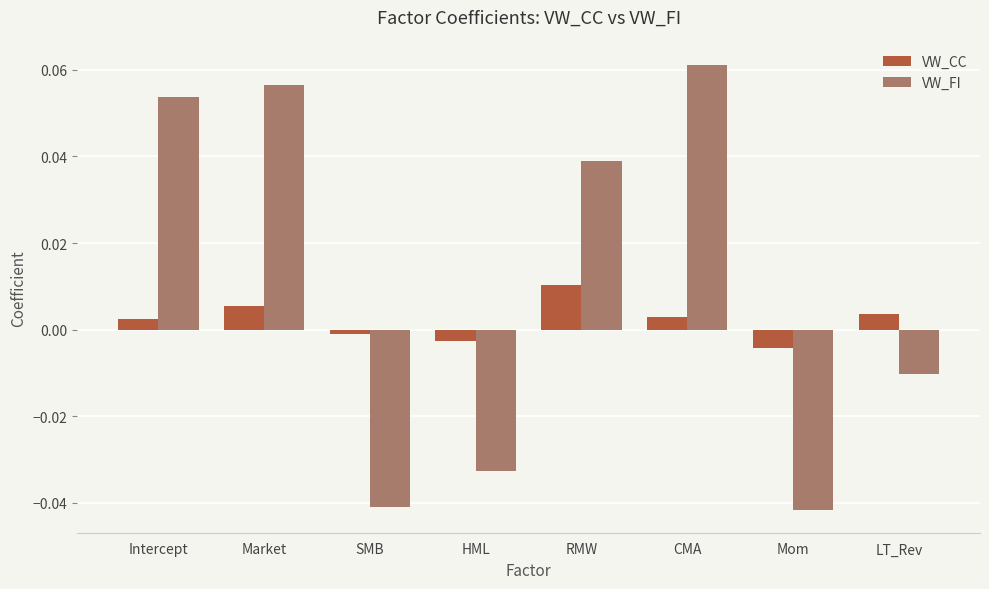

What position from the left is Mom?

7